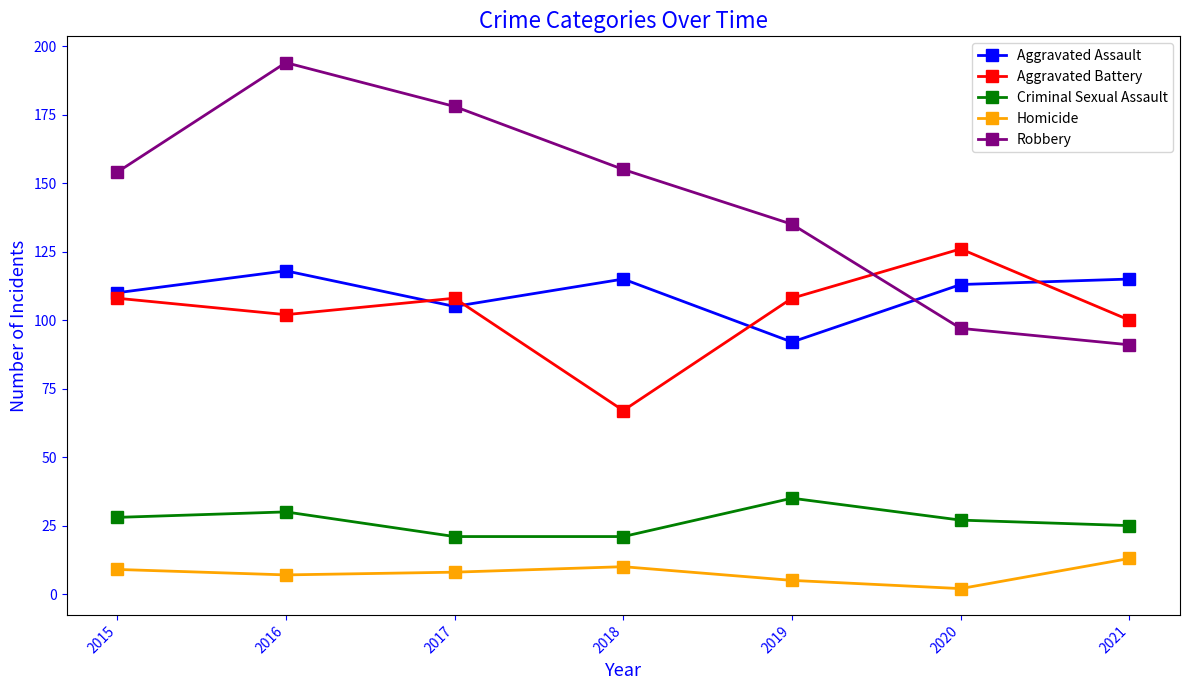

List the series in order of their peak value, lowest first.

Homicide, Criminal Sexual Assault, Aggravated Assault, Aggravated Battery, Robbery